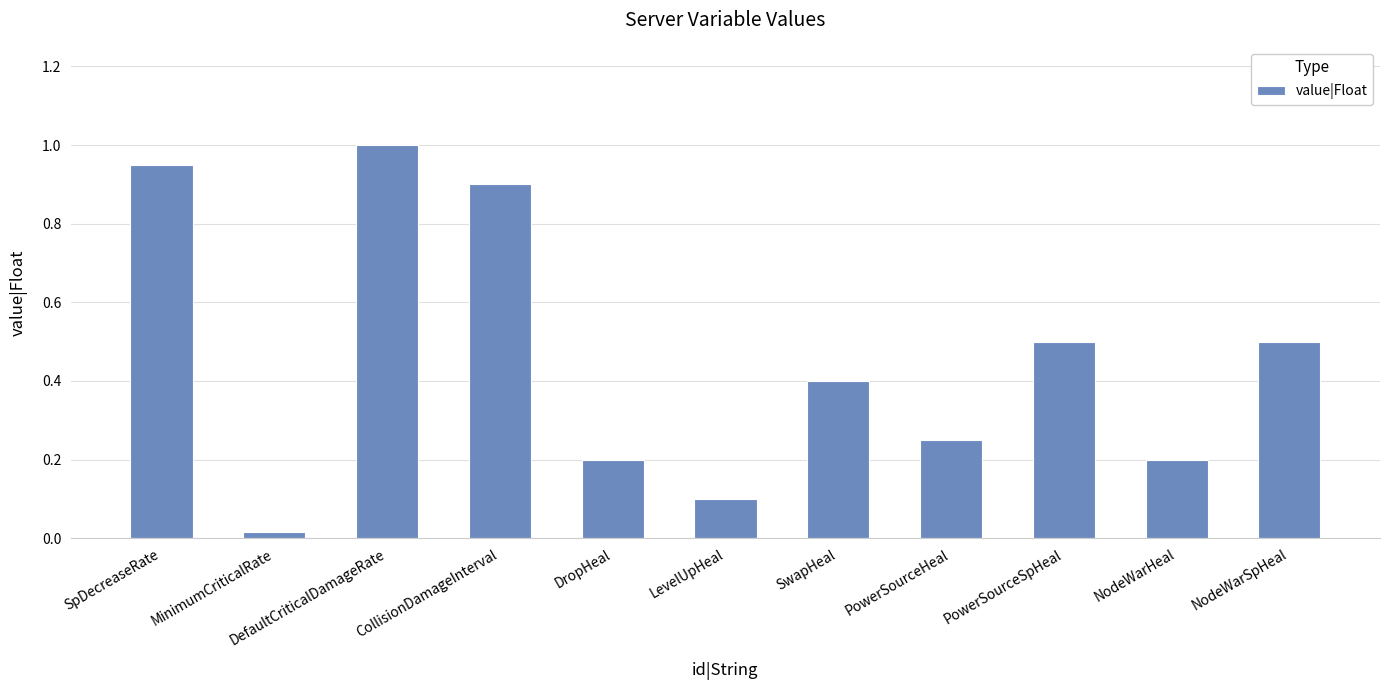

What value does the data have at PowerSourceSpHeal?

0.5